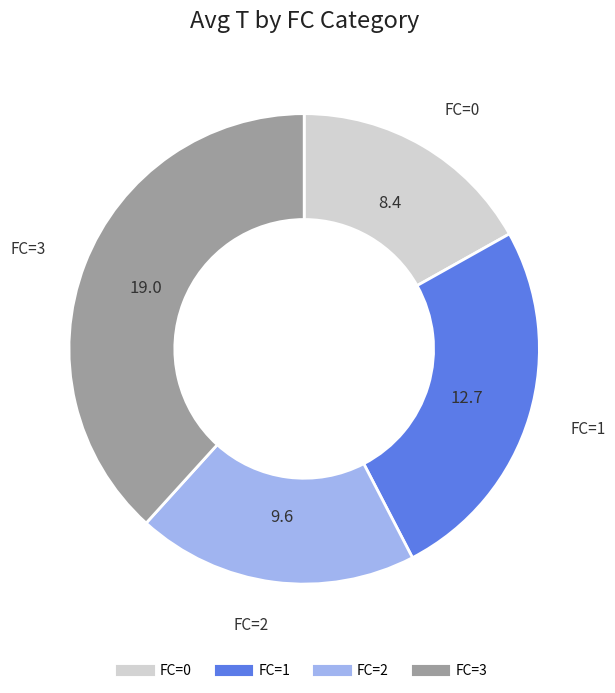

Is there a majority slice in this chart?

No